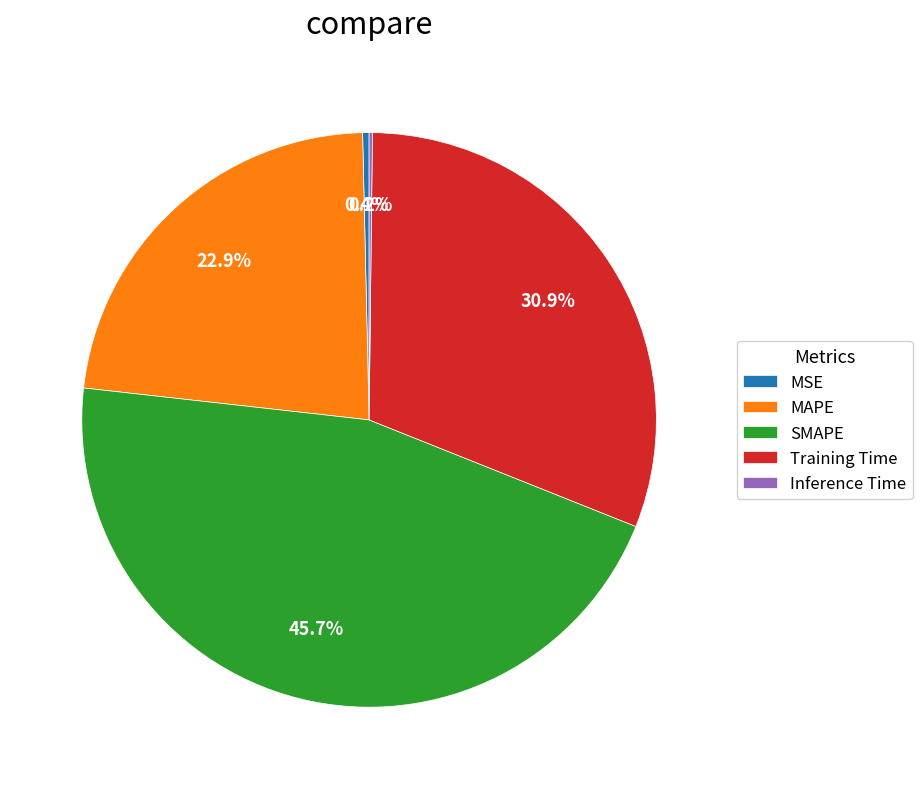

Between MSE and SMAPE, which is larger?

SMAPE